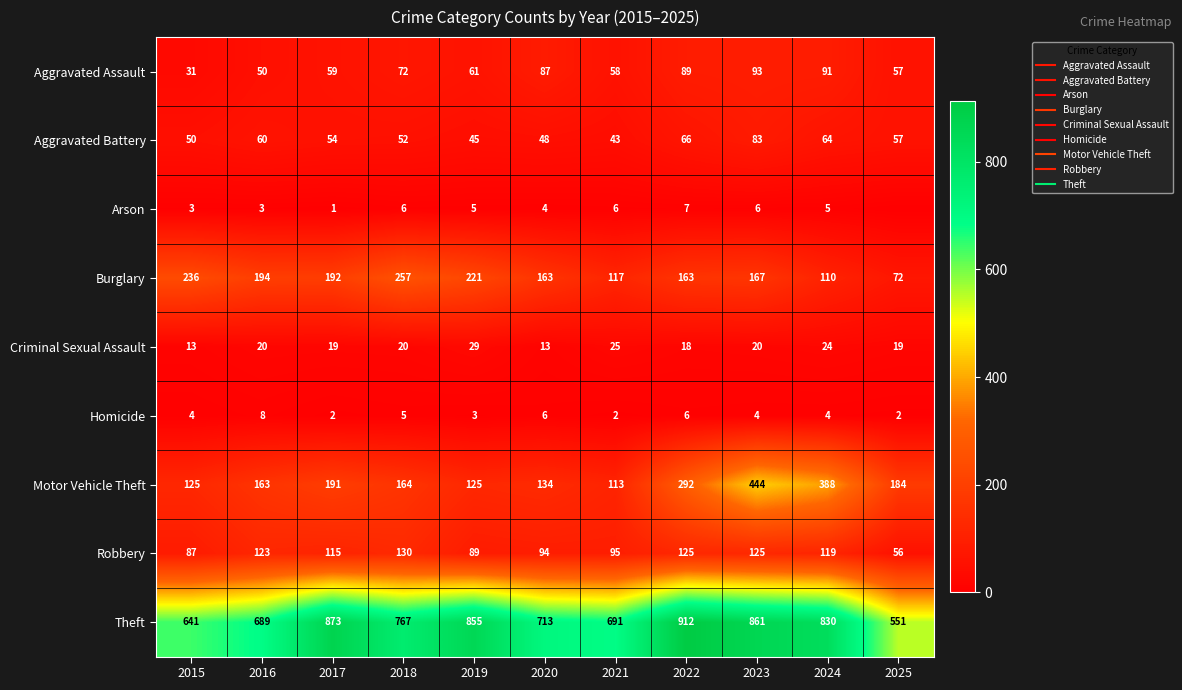

What is the average value of the Robbery series?

105